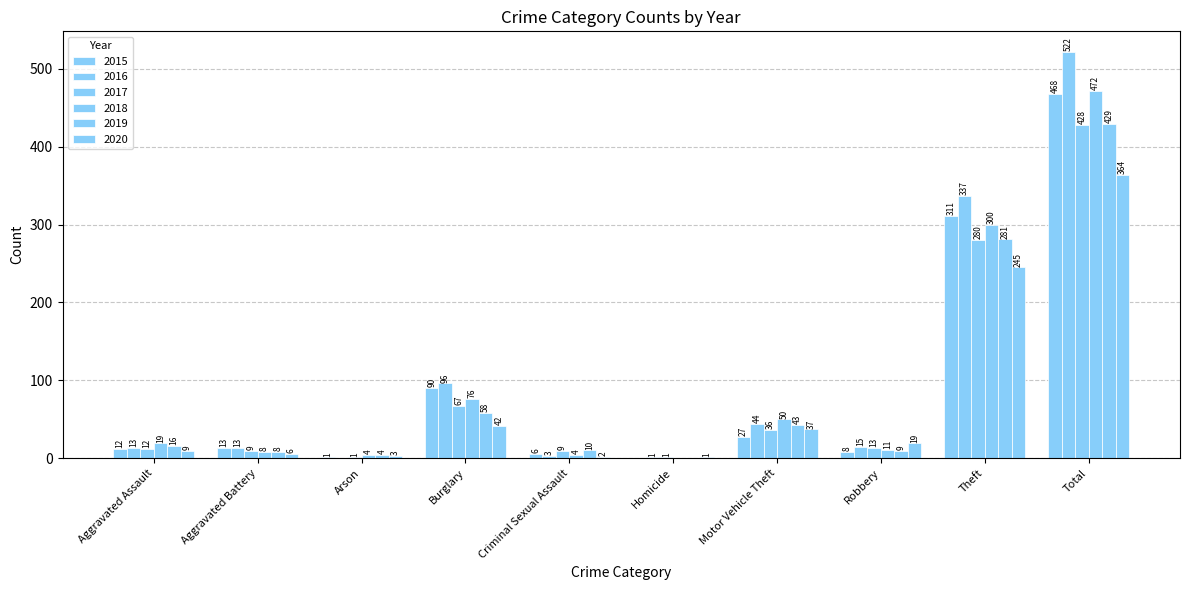

What is the difference between the highest and lowest values at Burglary?

54